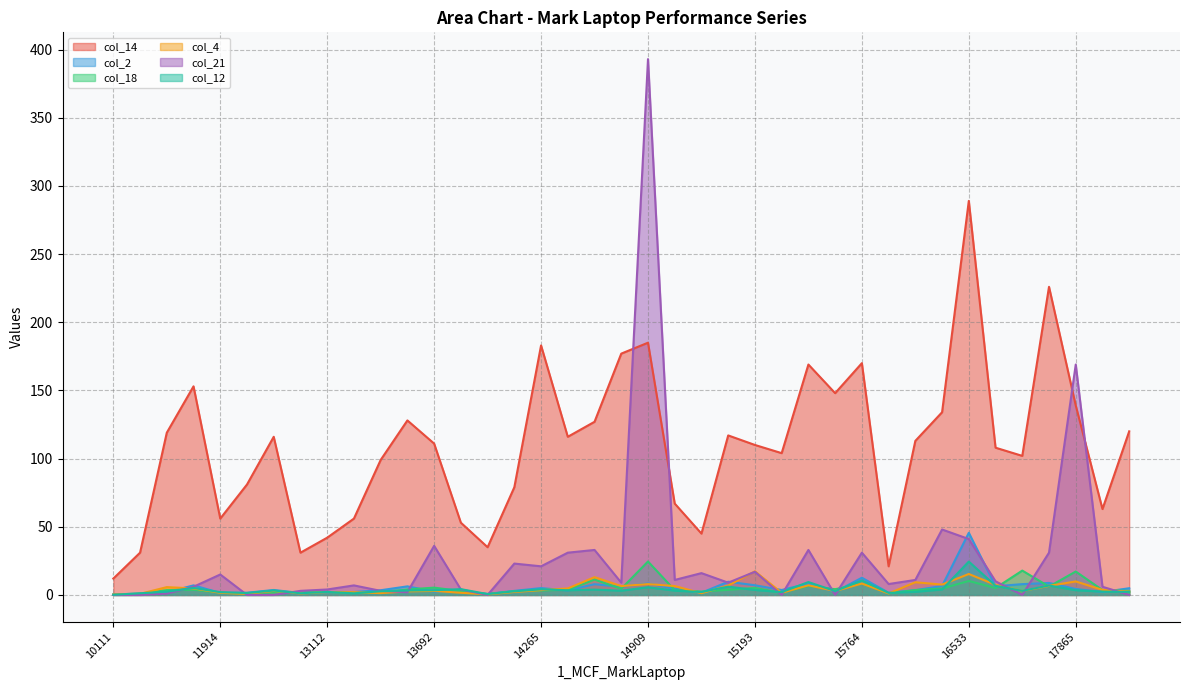

Does the chart display data point markers on the line(s)?

No